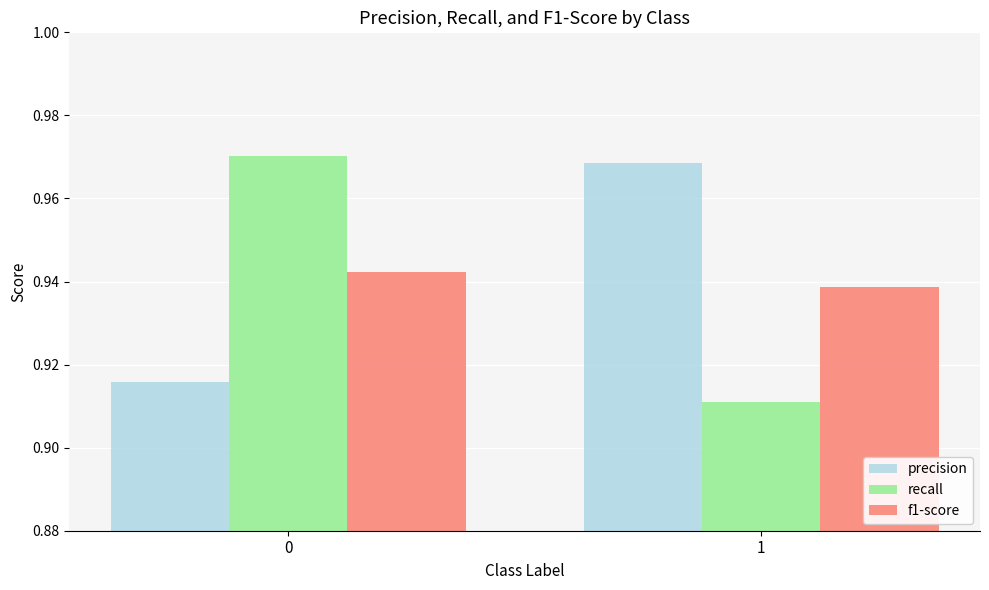

Rank the categories by recall value from lowest to highest.

1, 0